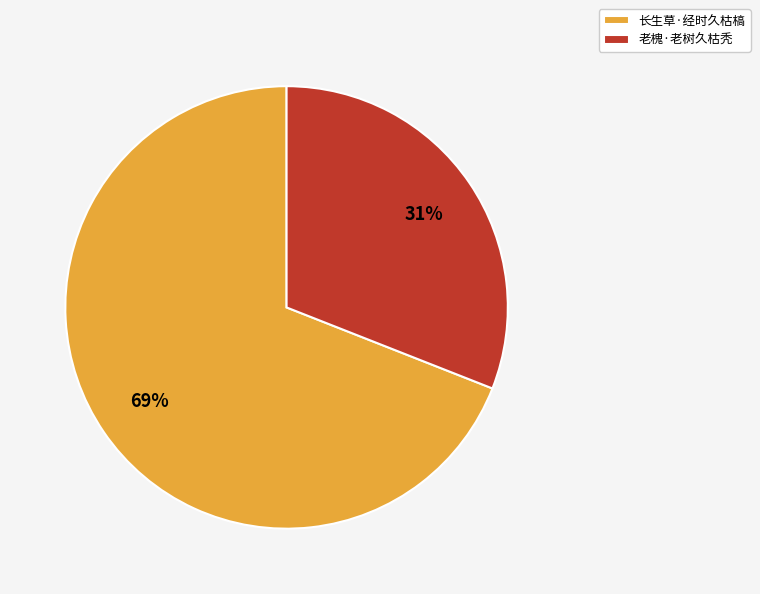

The 老槐·老树久枯秃 slice represents 38% of the pie. True or false?

False